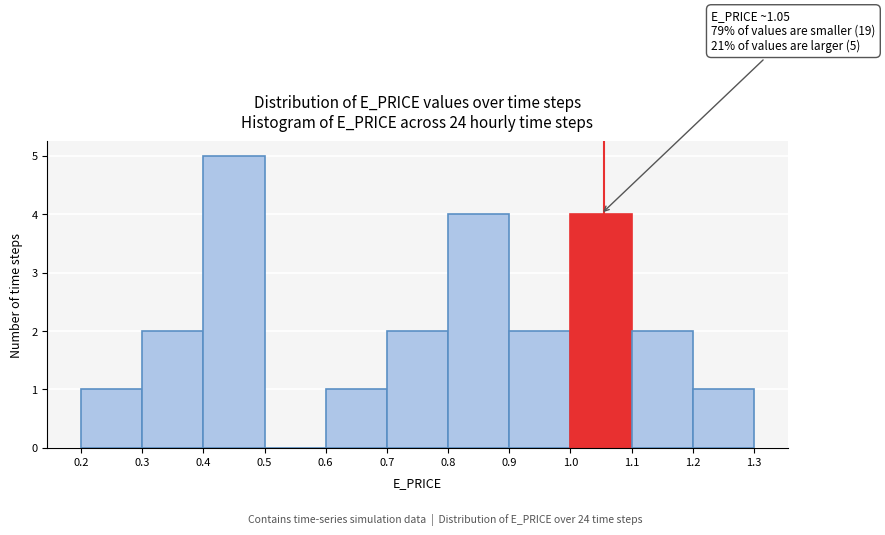

Over which range of the x-axis is the bar tallest?

0.4 to 0.5